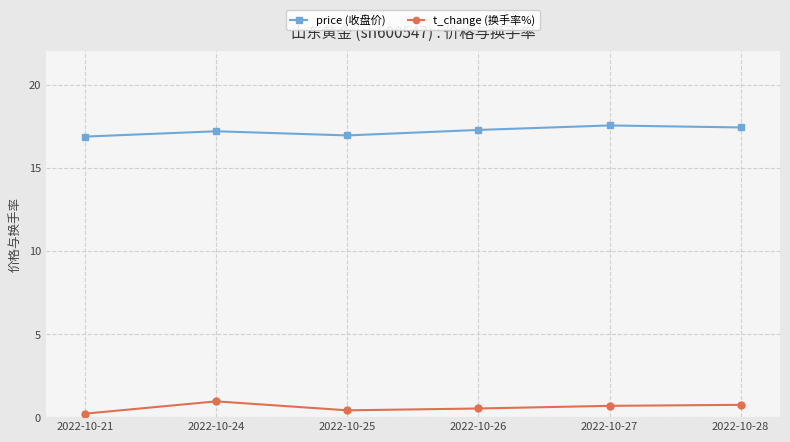

What is the sum of the t_change (换手率%) values at 2022-10-27 and 2022-10-28?

1.4